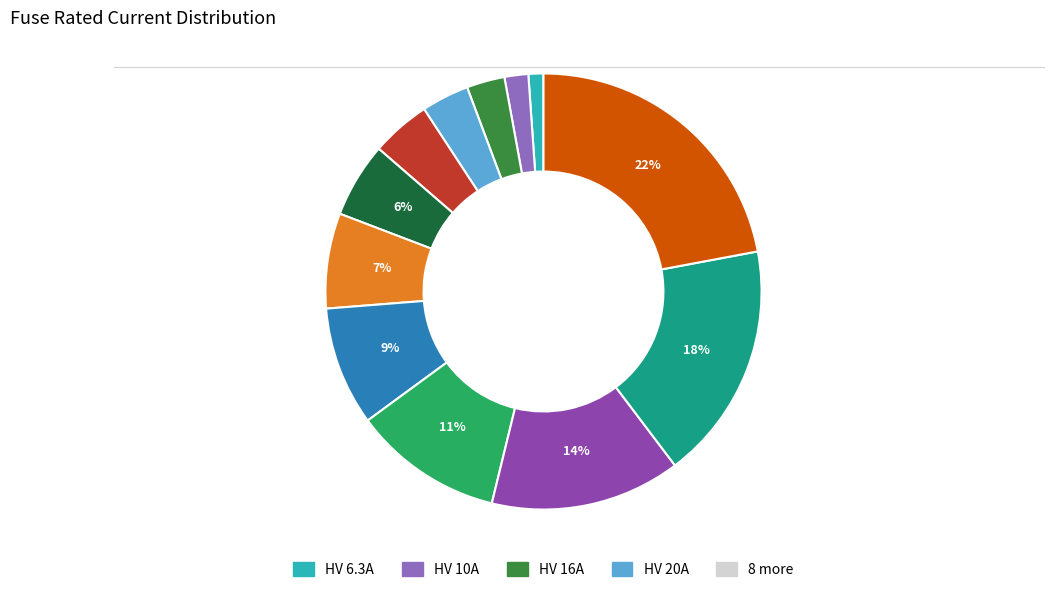

Is there any slice that represents more than half of the pie?

No